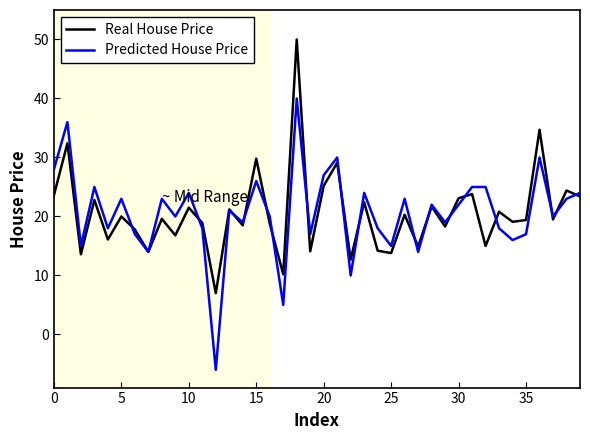

List the series in order of their peak value, highest first.

Real House Price, Predicted House Price